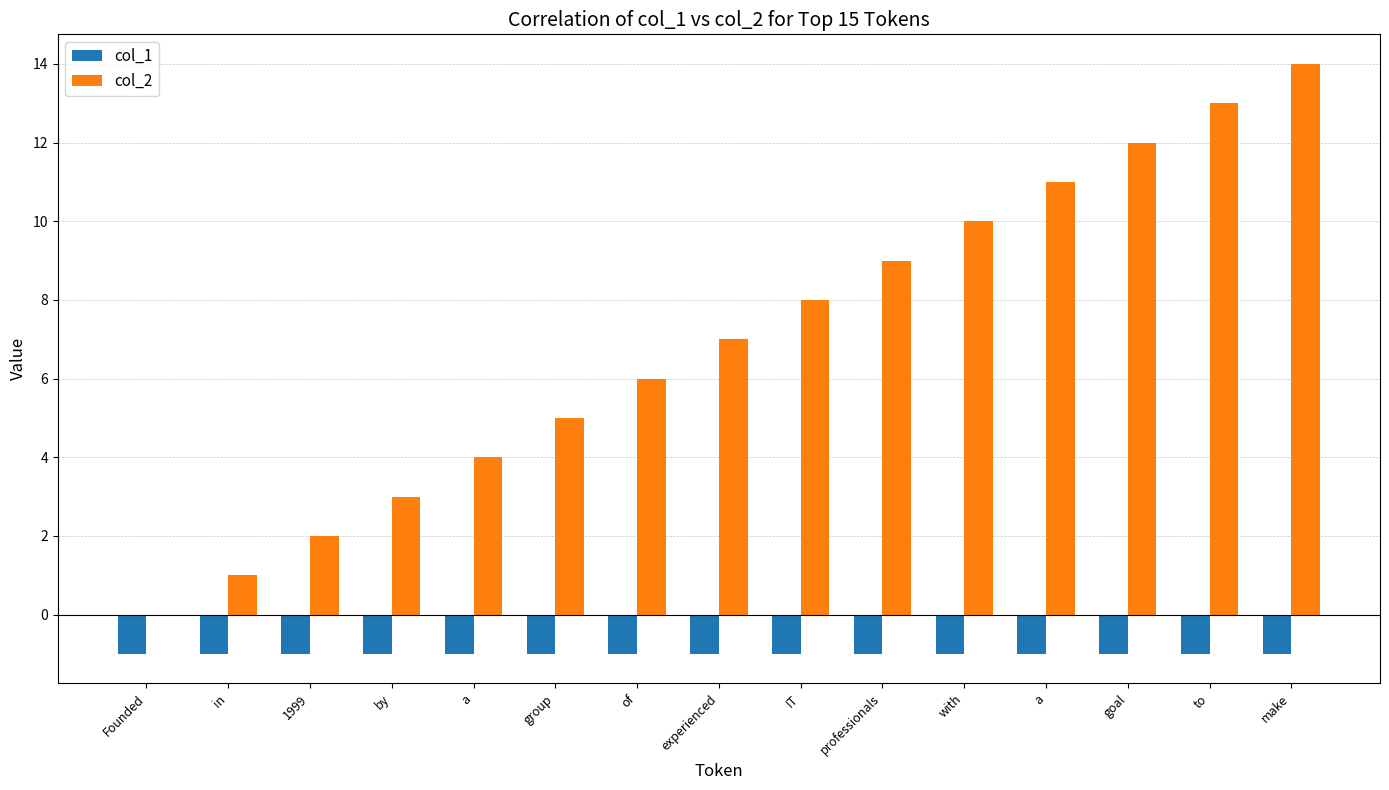

What are all the series names shown in the legend?

col_1, col_2